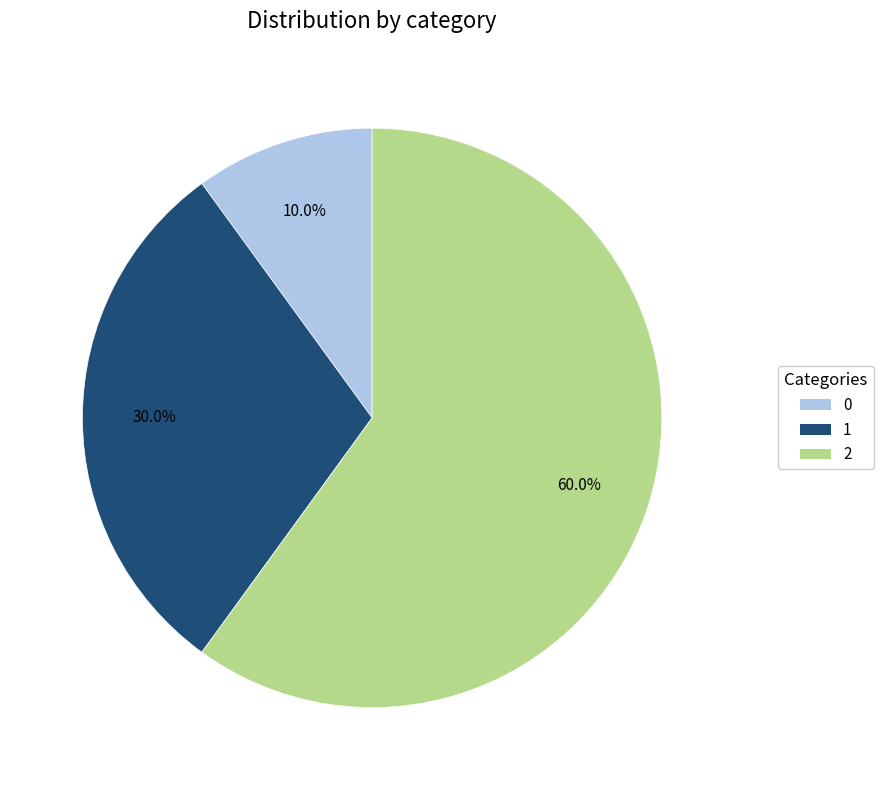

Is there any slice that represents more than half of the pie?

Yes